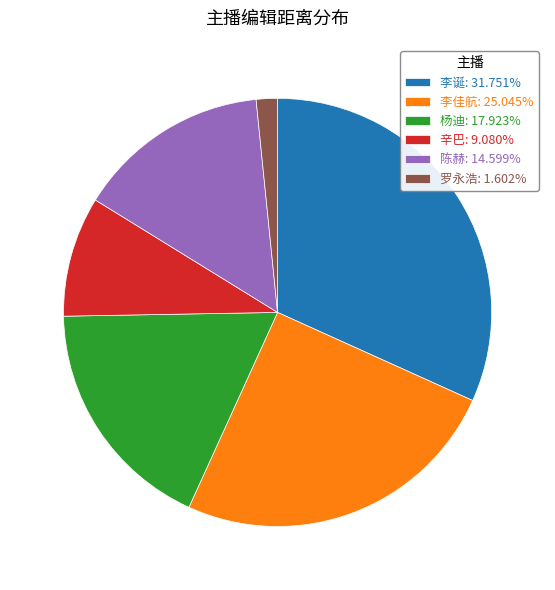

Is there any slice that represents more than half of the pie?

No